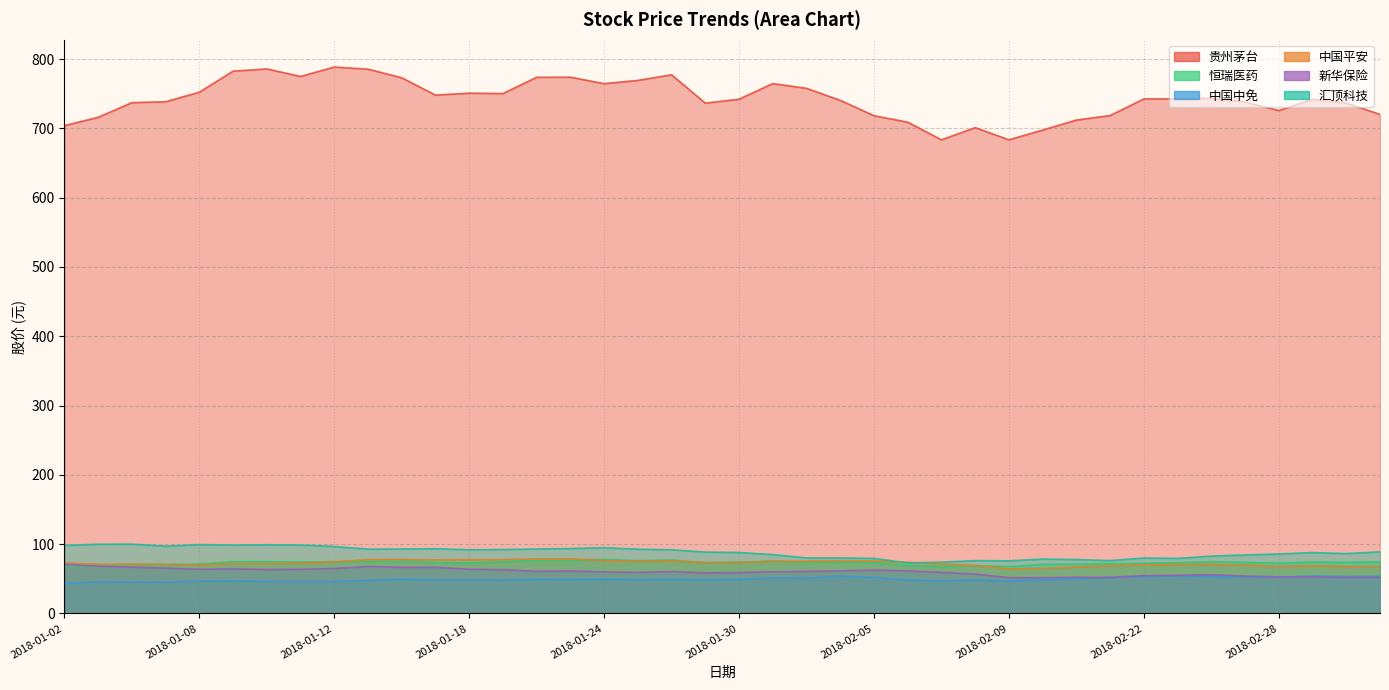

At which label does 中国中免 first exceed 48?

2018-01-16